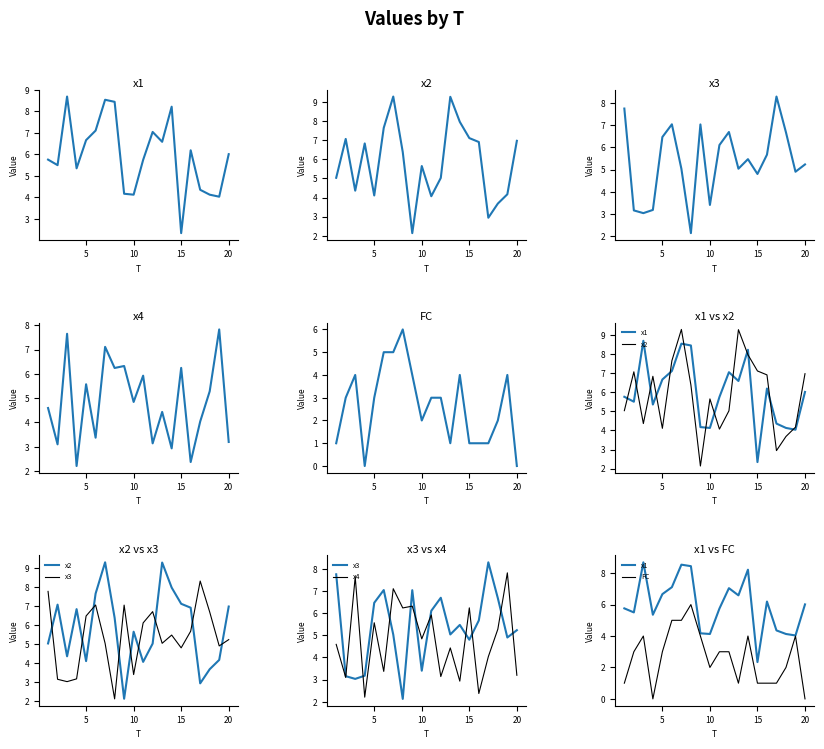

What is the average value of the x3 series?

5.4